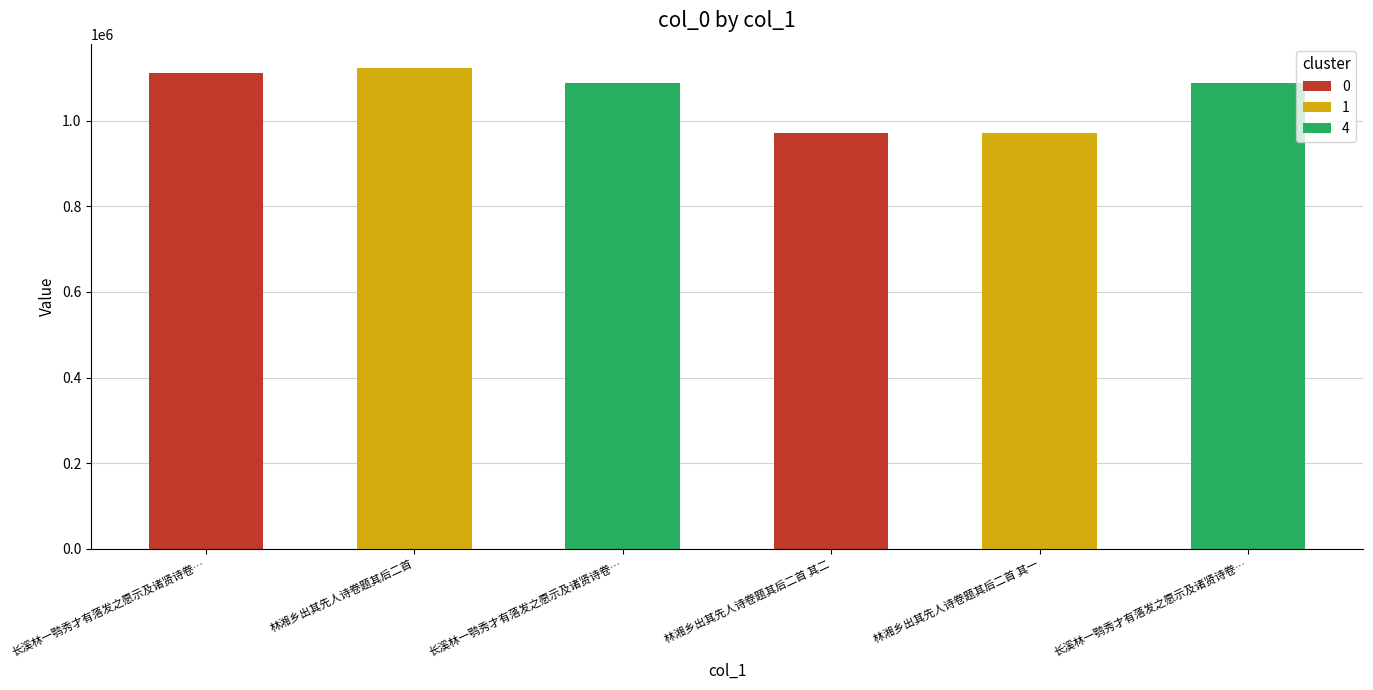

How many bars are there in total?

6